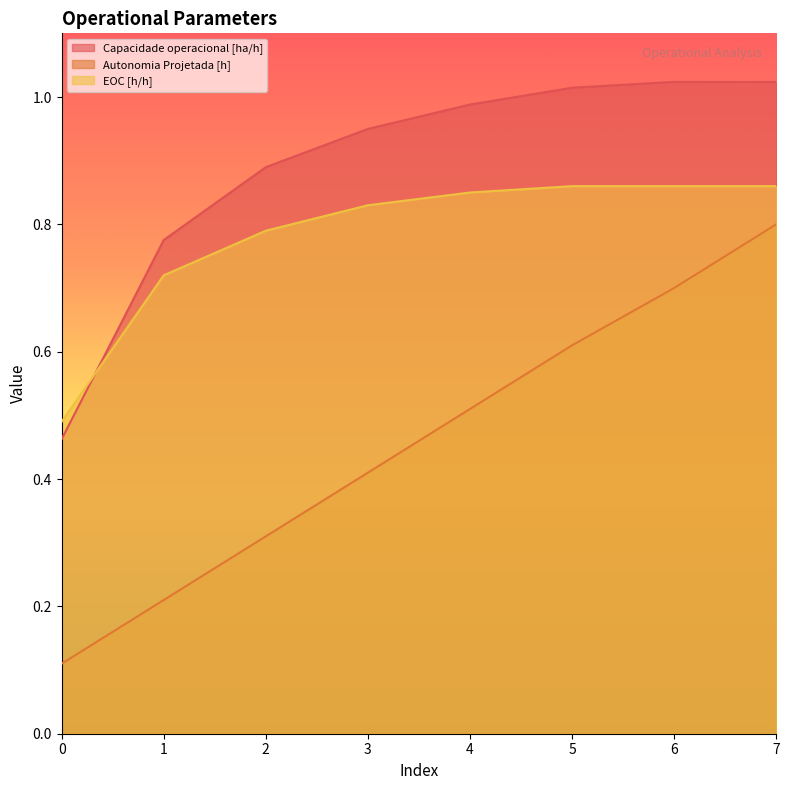

What are all the series names shown in the legend?

Capacidade operacional [ha/h], Autonomia Projetada [h], EOC [h/h]